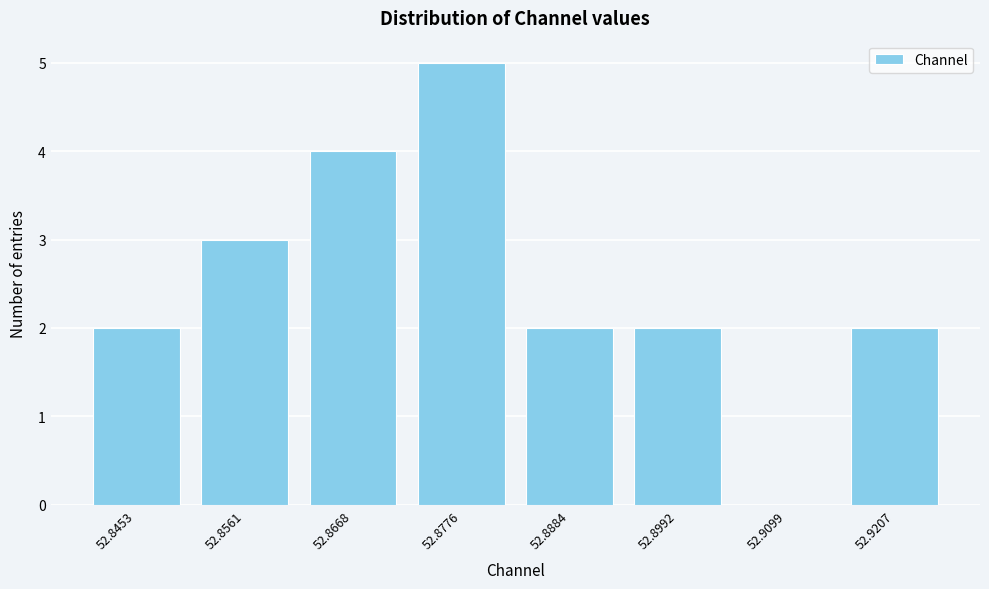

Reading left to right, transcribe all the data shown in this chart.

52.8453=2	52.8561=3	52.8668=4	52.8776=5	52.8884=2	52.8992=2	52.9099=0	52.9207=2